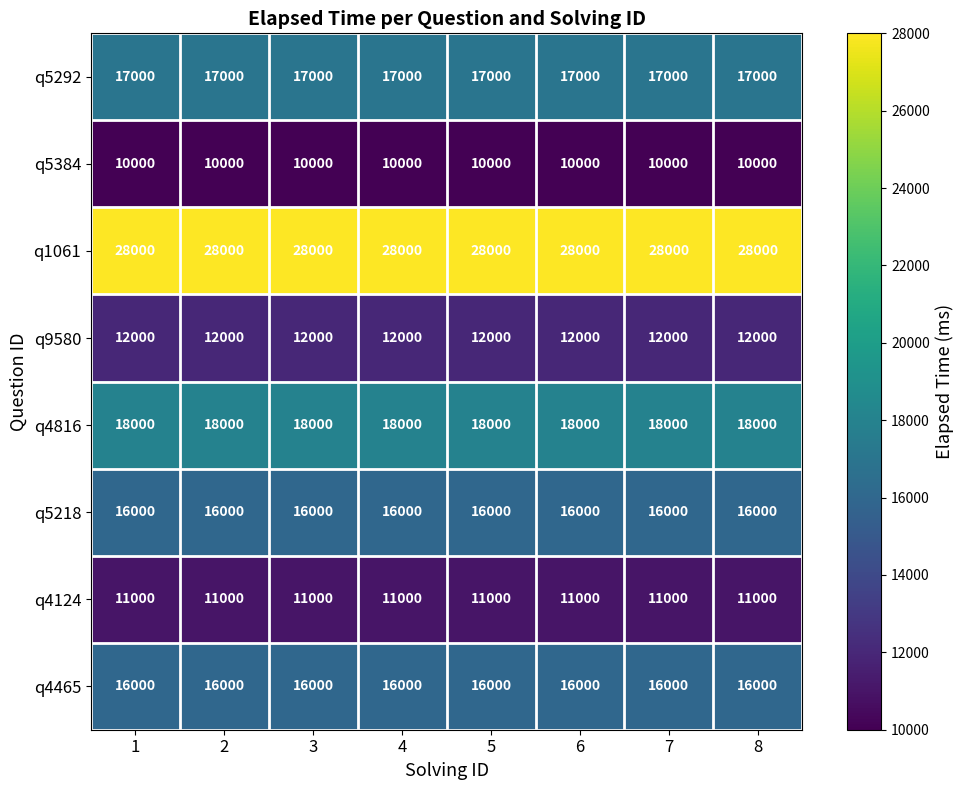

What is the minimum value for q5292?

17000